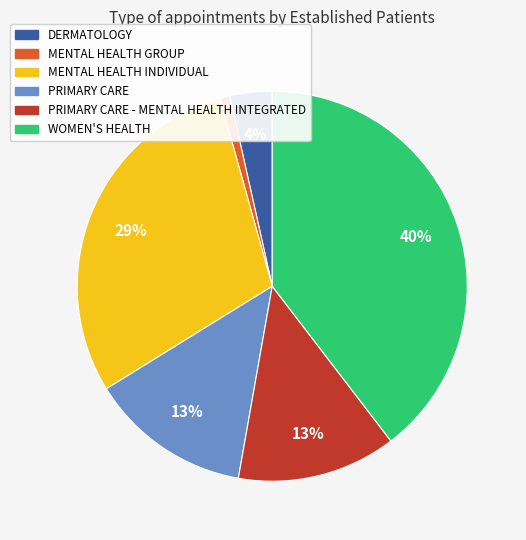

To the nearest percent, what is the average slice percentage?

17%